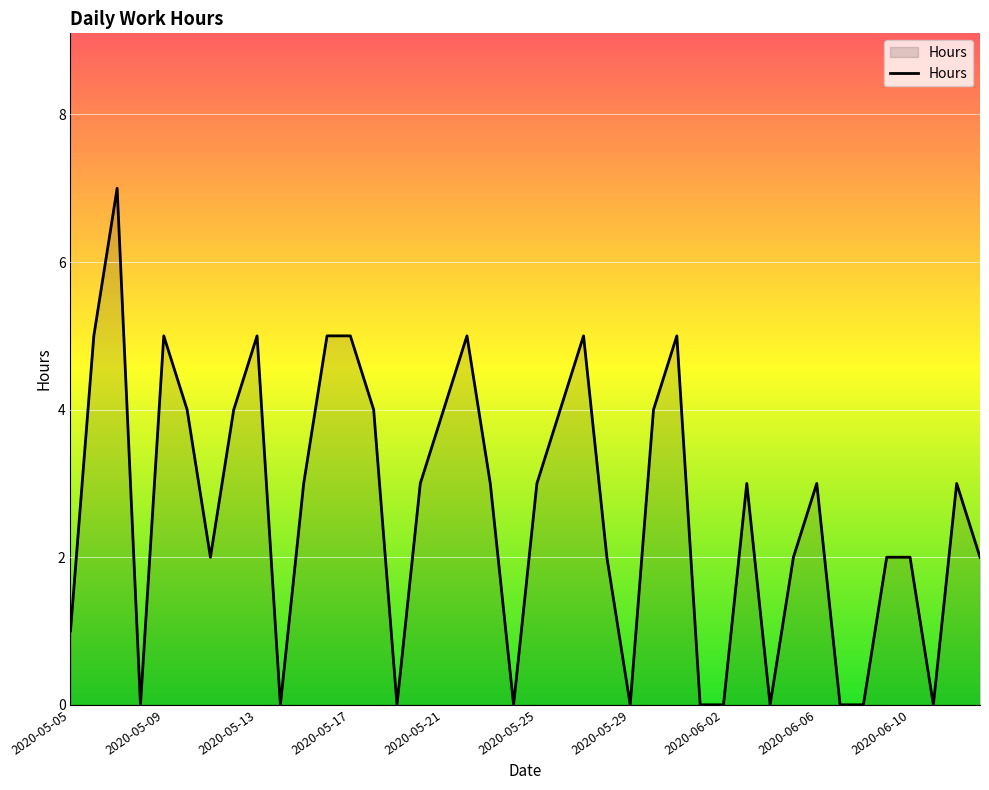

Reading right to left, what are all the values shown in this chart?

2	3	0	2	2	0	0	3	2	0	3	0	0	5	4	0	2	5	4	3	0	3	5	4	3	0	4	5	5	3	0	5	4	2	4	5	0	7	5	1